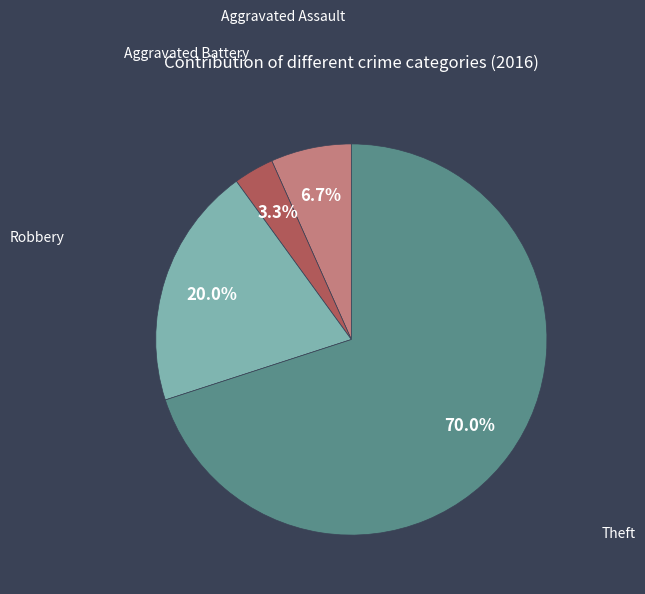

To the nearest percent, what is the combined percentage of Theft and Aggravated Battery?

73%